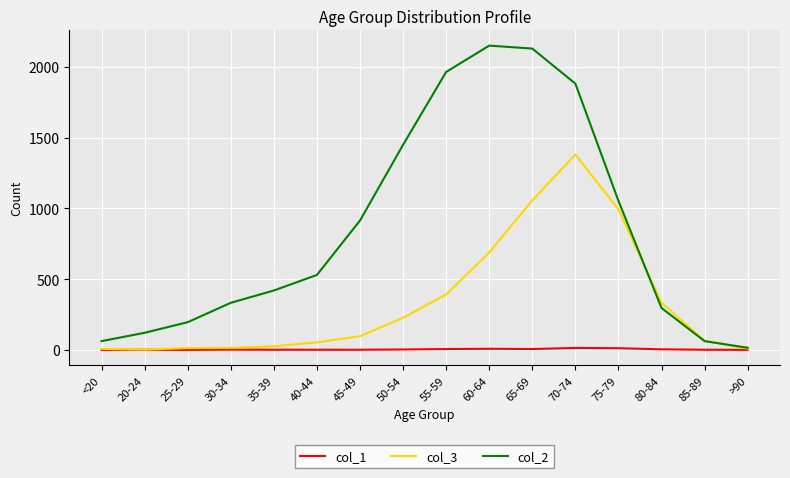

What position from the right is 75-79?

4